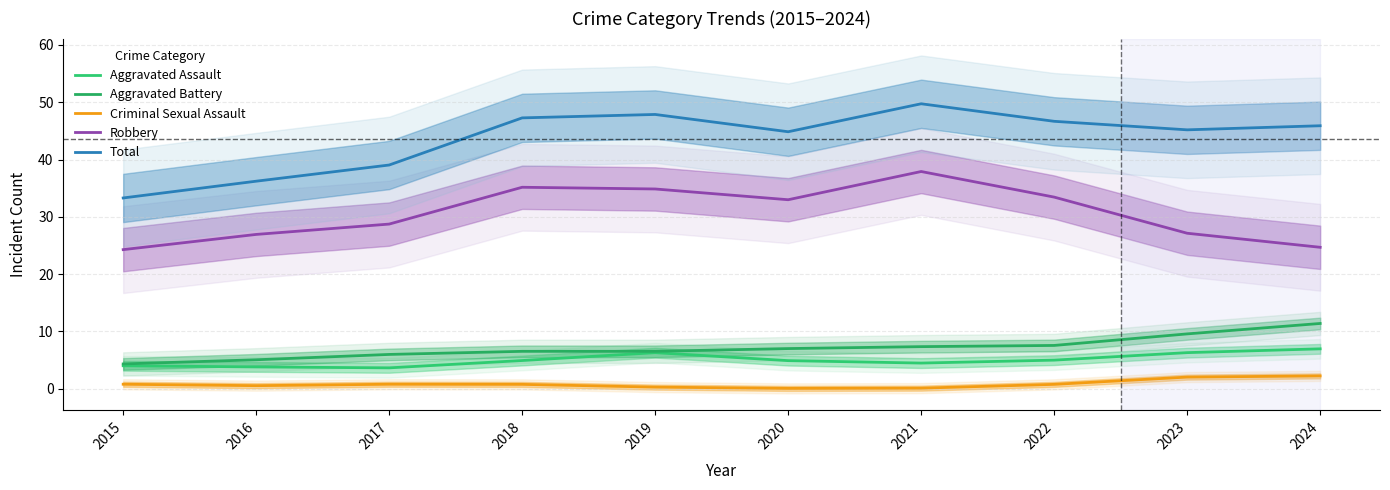

What is the greatest value displayed?

49.7